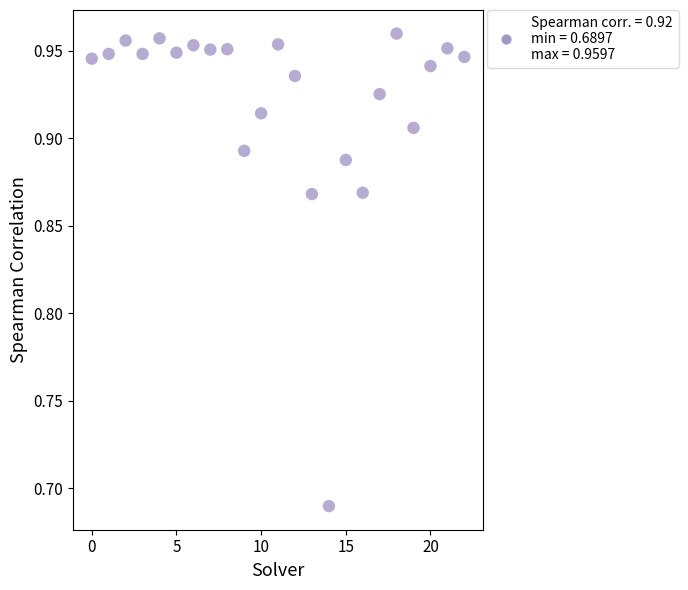

What is the range of Y values (max minus min)?

0.3